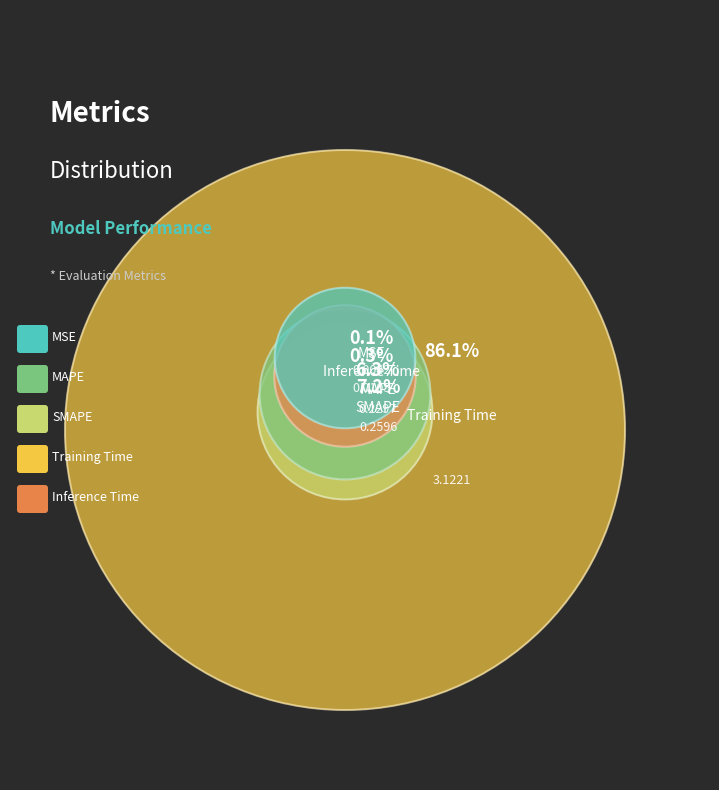

True or false: Inference Time accounts for 1% of the total.

False